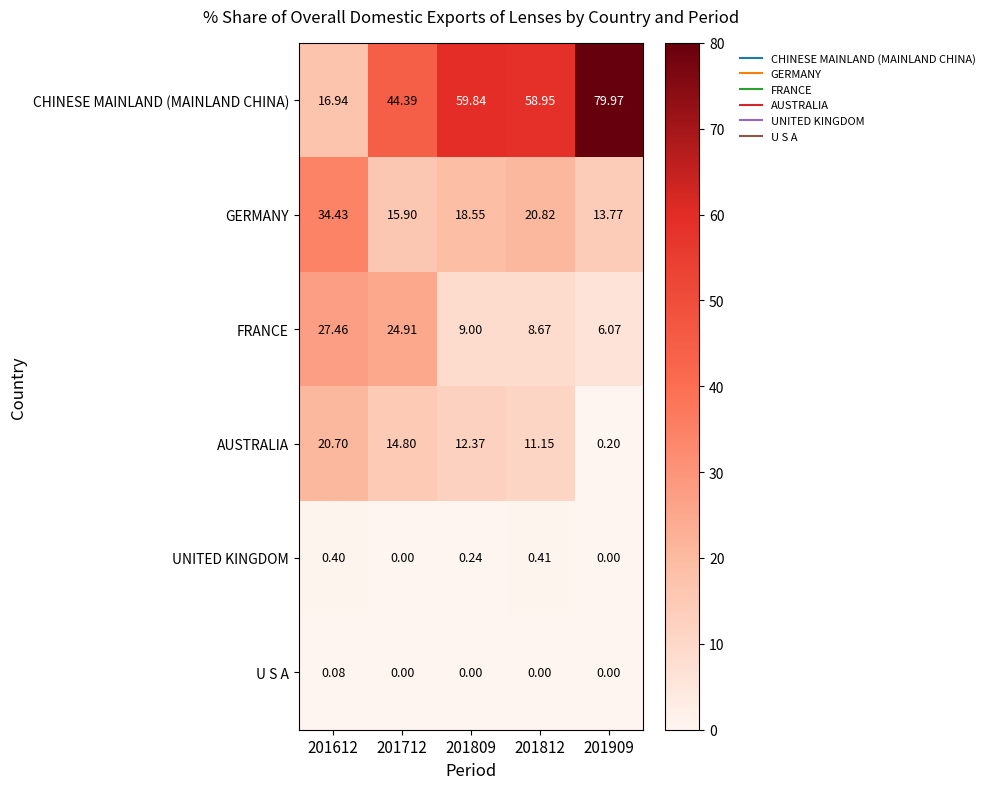

Which series has the largest range (max minus min)?

CHINESE MAINLAND (MAINLAND CHINA)